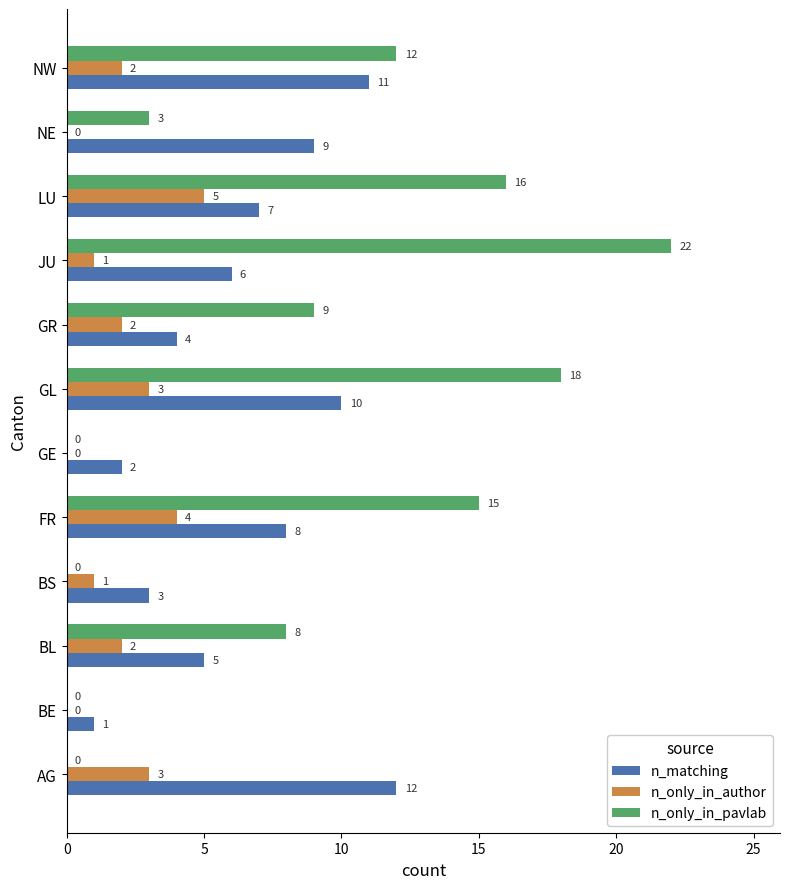

True or false: n_only_in_pavlab has a value of 0 at AG.

True